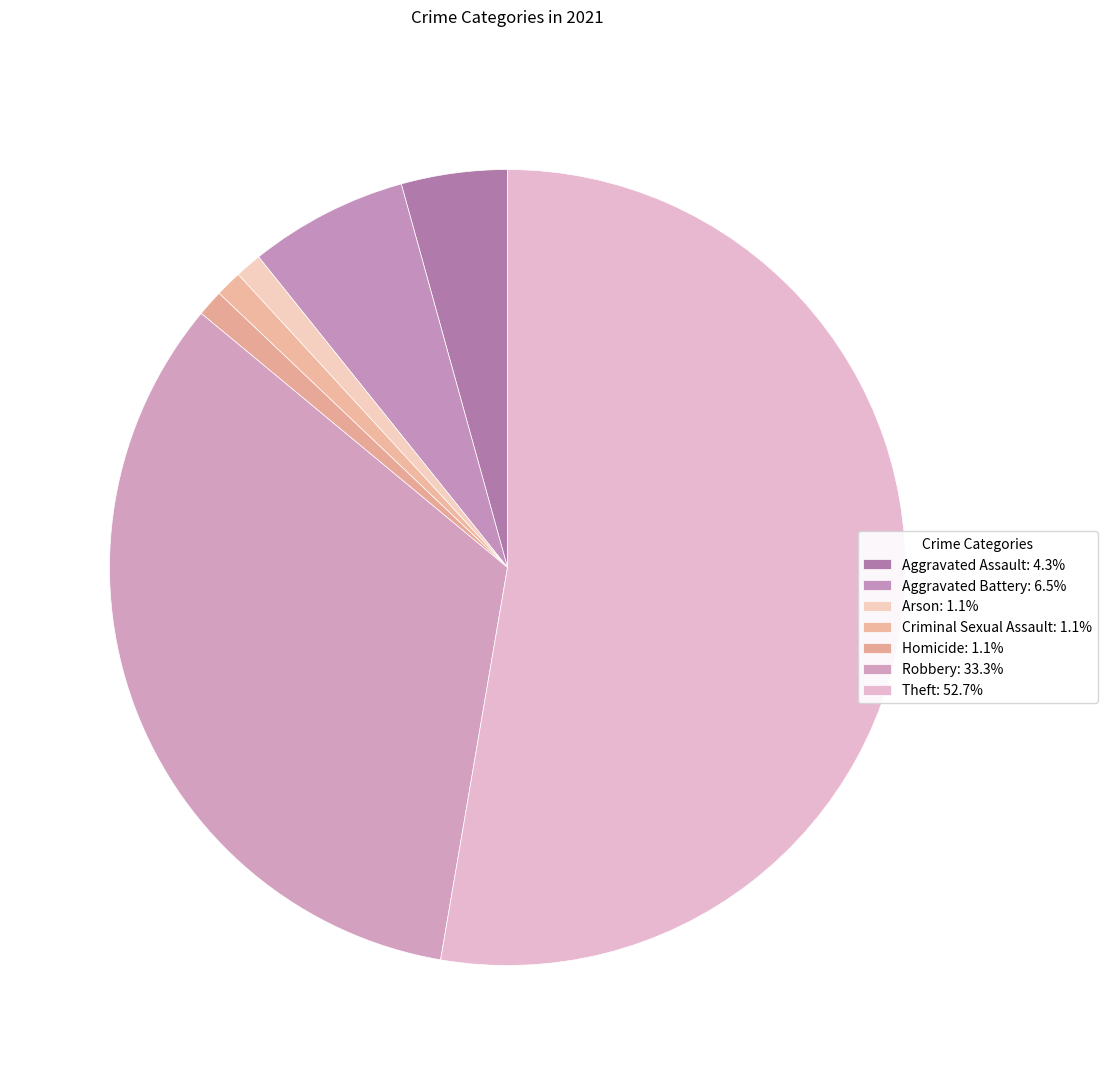

How many slices are in this pie chart?

7